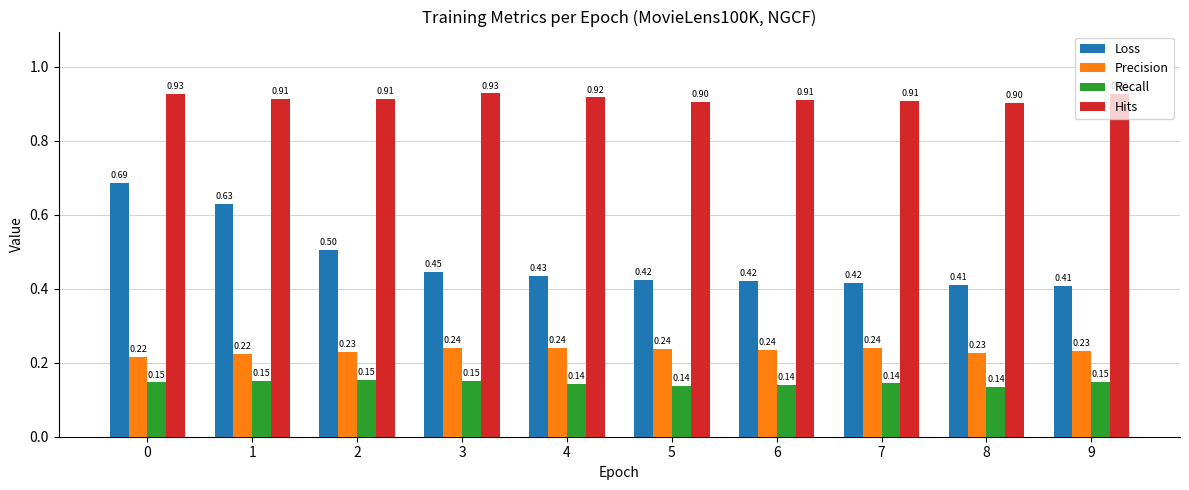

Are the bars horizontal?

No